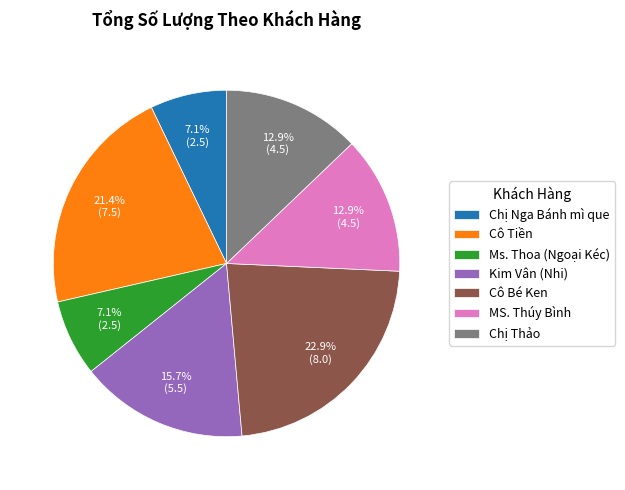

Does Ms. Thoa (Ngoại Kéc) represent more than half of the total?

No